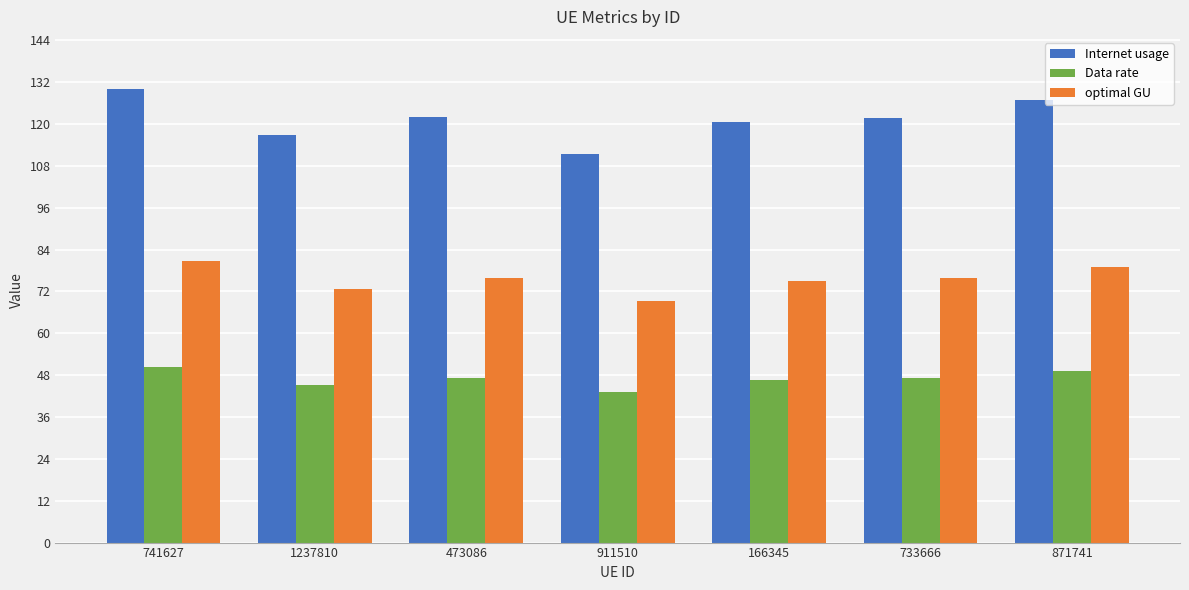

What is the label of the 2nd bar from the left?

1237810